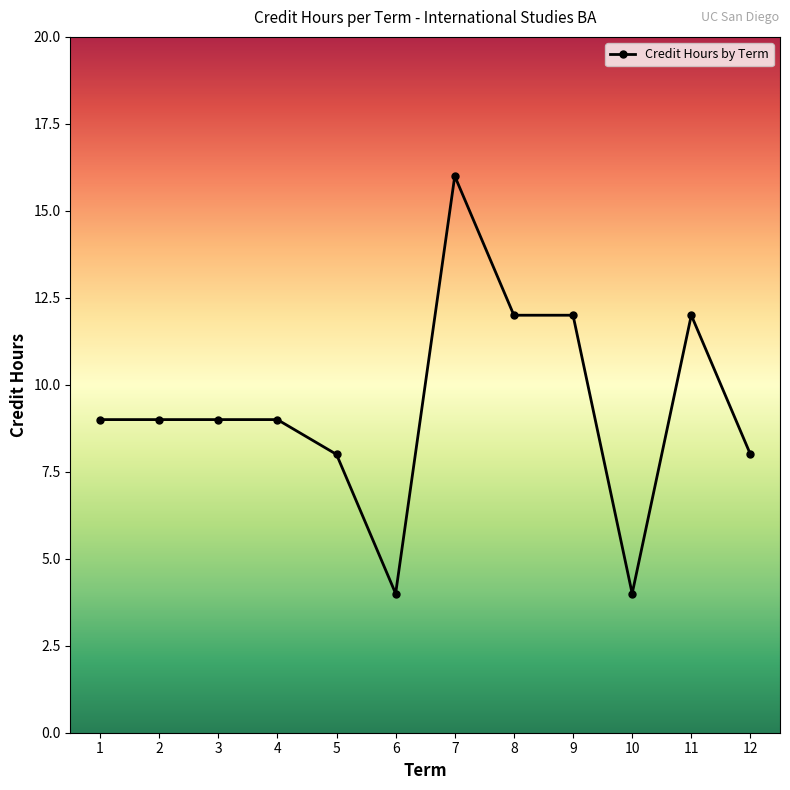

The value at 11 is 6. True or false?

False